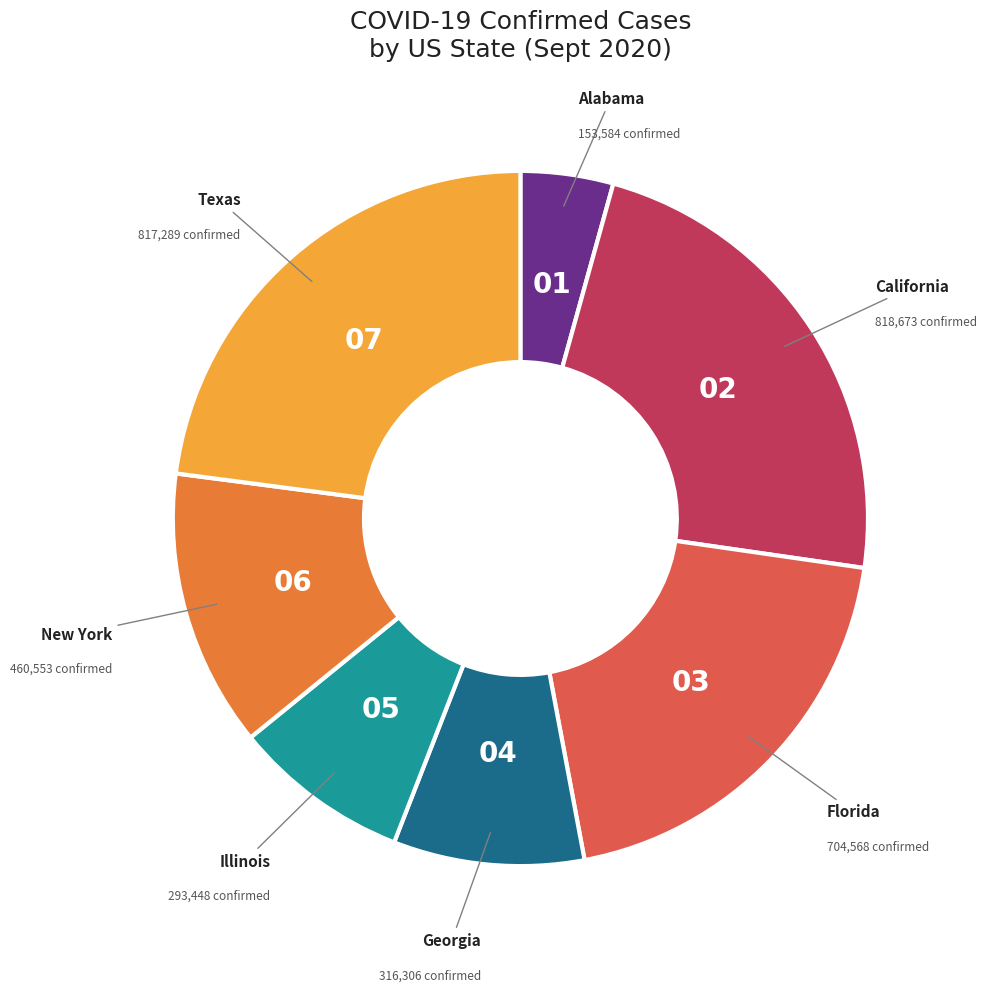

Is there a majority slice in this chart?

No